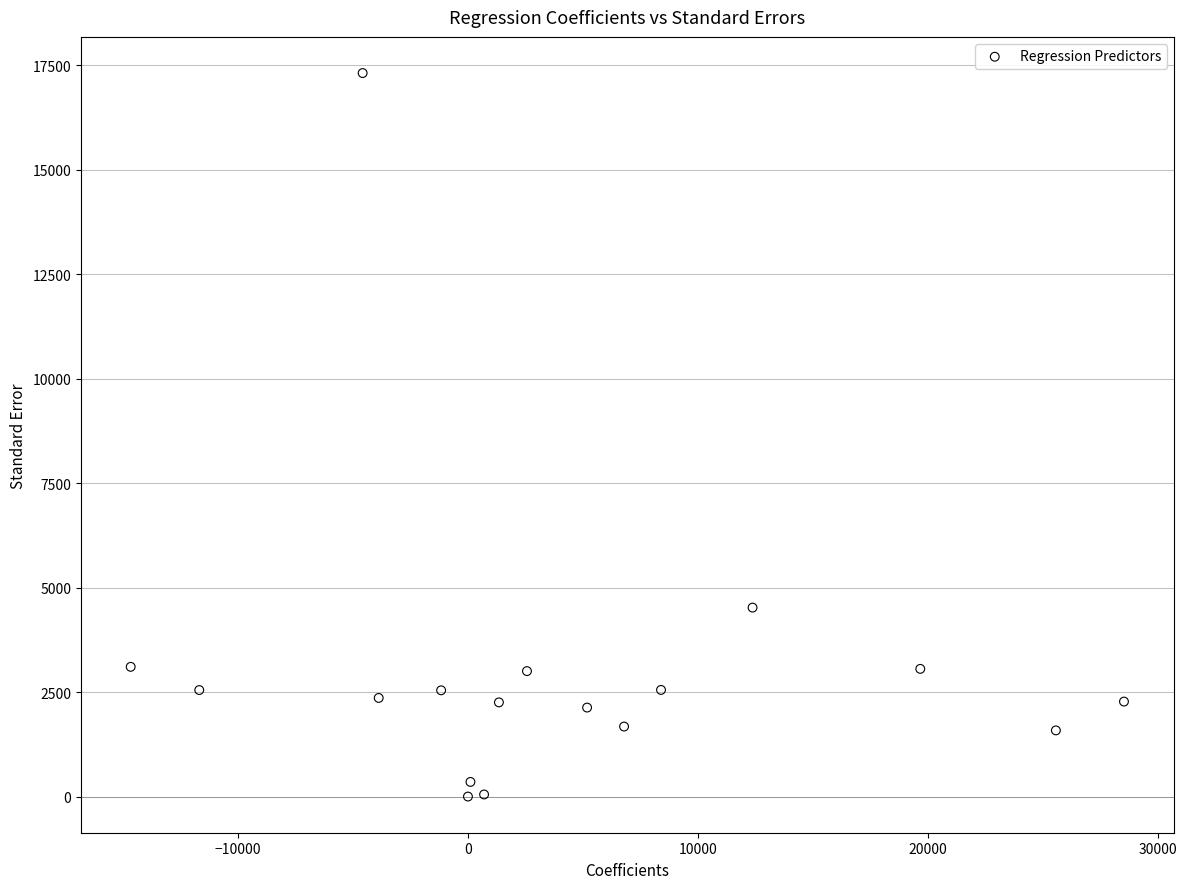

What is the range of Y values (max minus min)?

17311.8